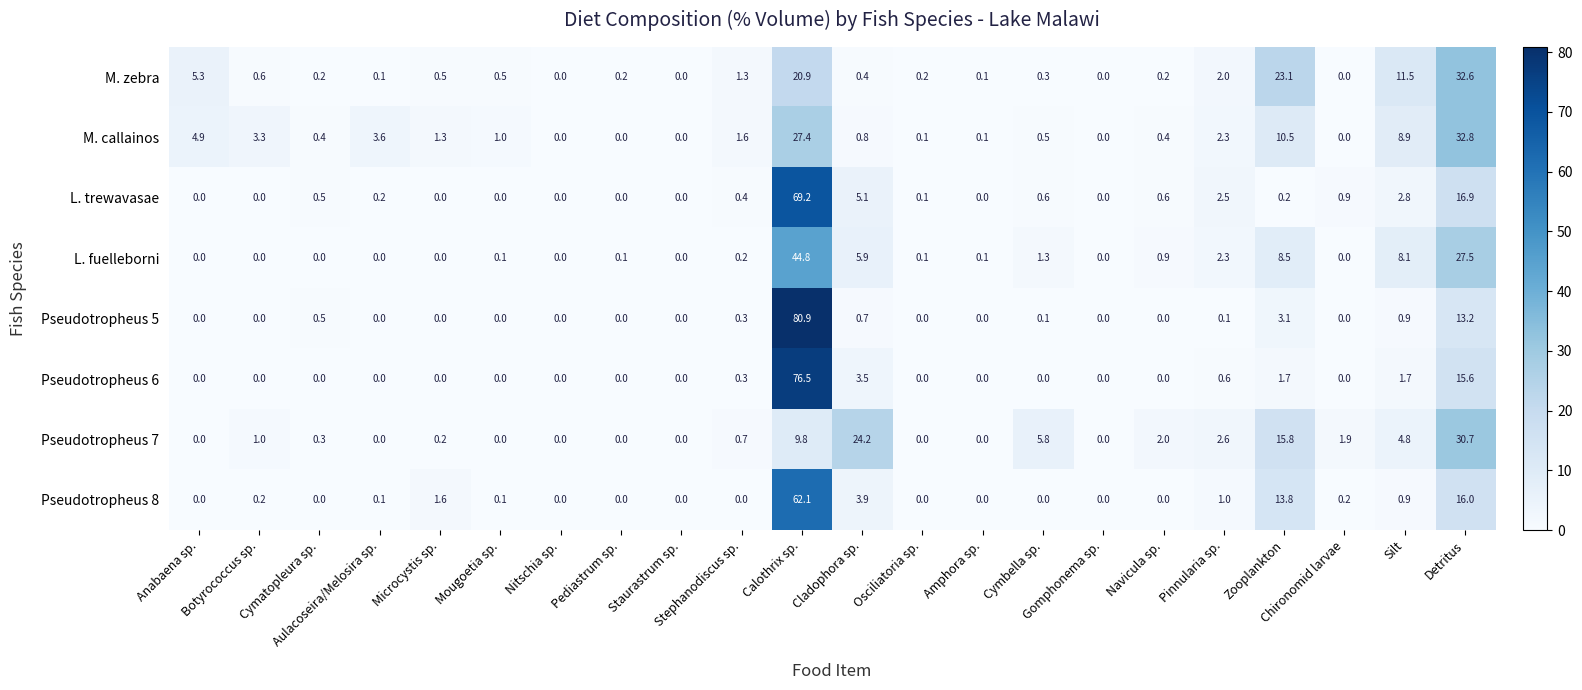

Read the Pseudotropheus 6 value at Detritus.

15.6